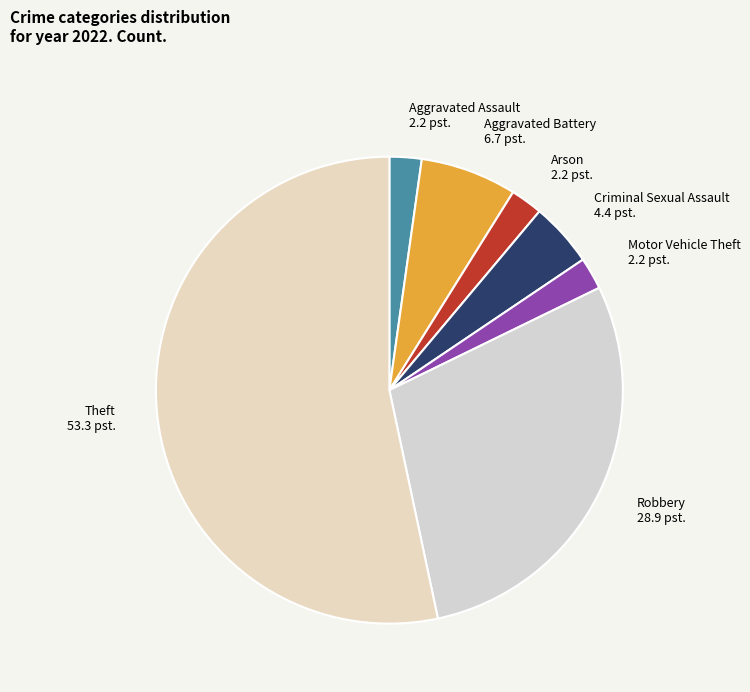

Does any single category account for the majority?

Yes